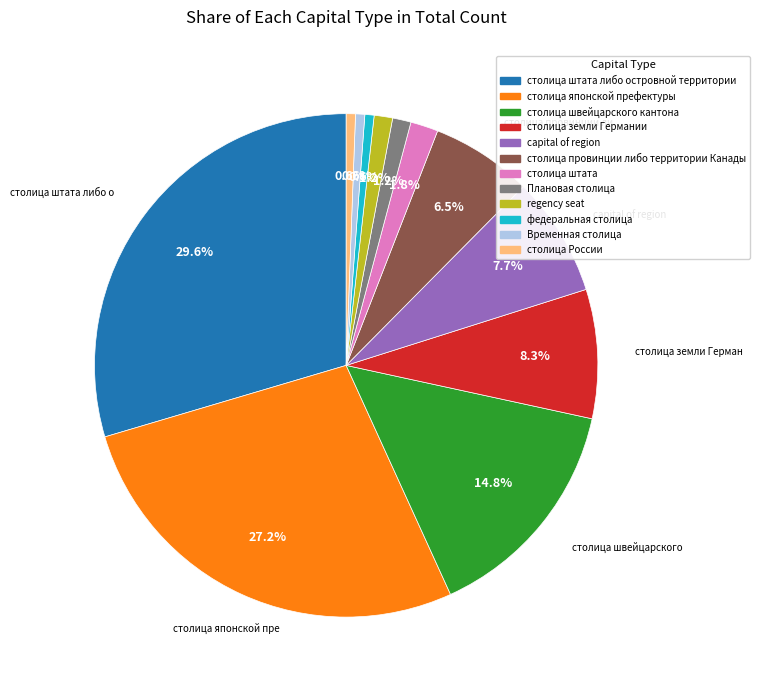

Count the number of slices in the pie.

12